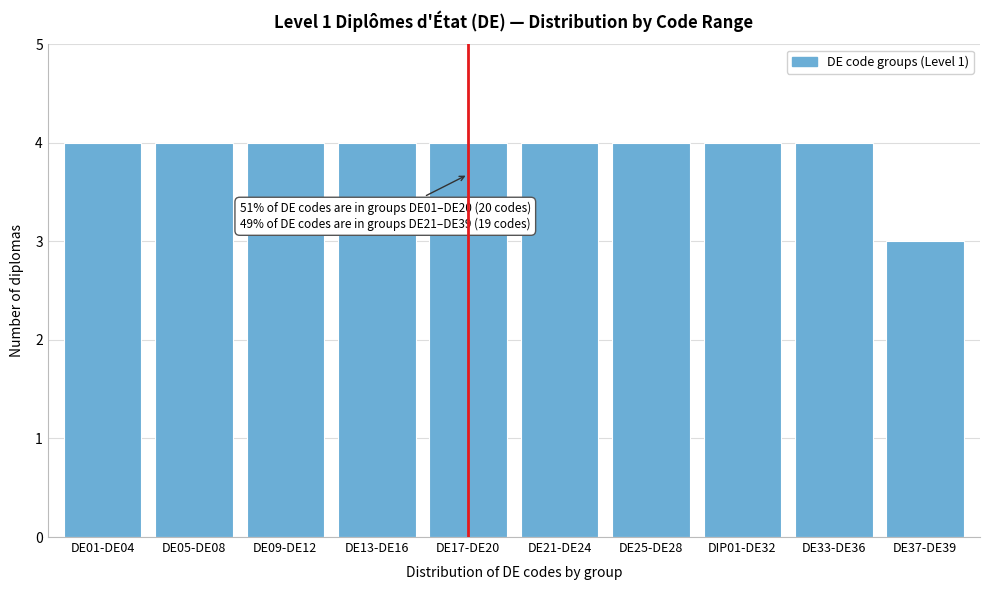

Reading left to right, transcribe all the data shown in this chart.

DE01-DE04=4	DE05-DE08=4	DE09-DE12=4	DE13-DE16=4	DE17-DE20=4	DE21-DE24=4	DE25-DE28=4	DIP01-DE32=4	DE33-DE36=4	DE37-DE39=3